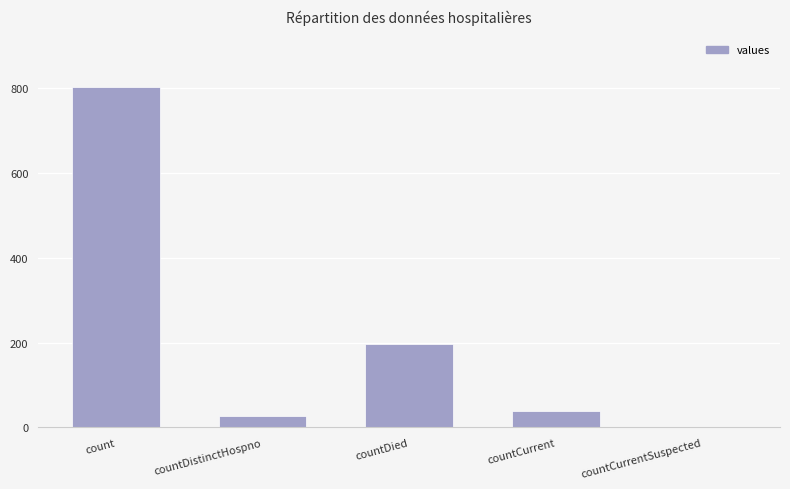

Between countCurrent and countDistinctHospno, which is larger?

countCurrent